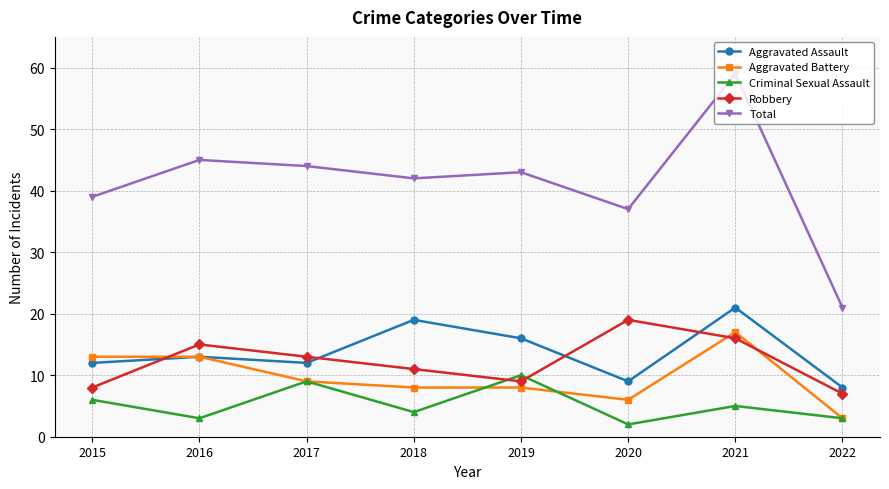

At which category is the sum across all series the highest?

2021